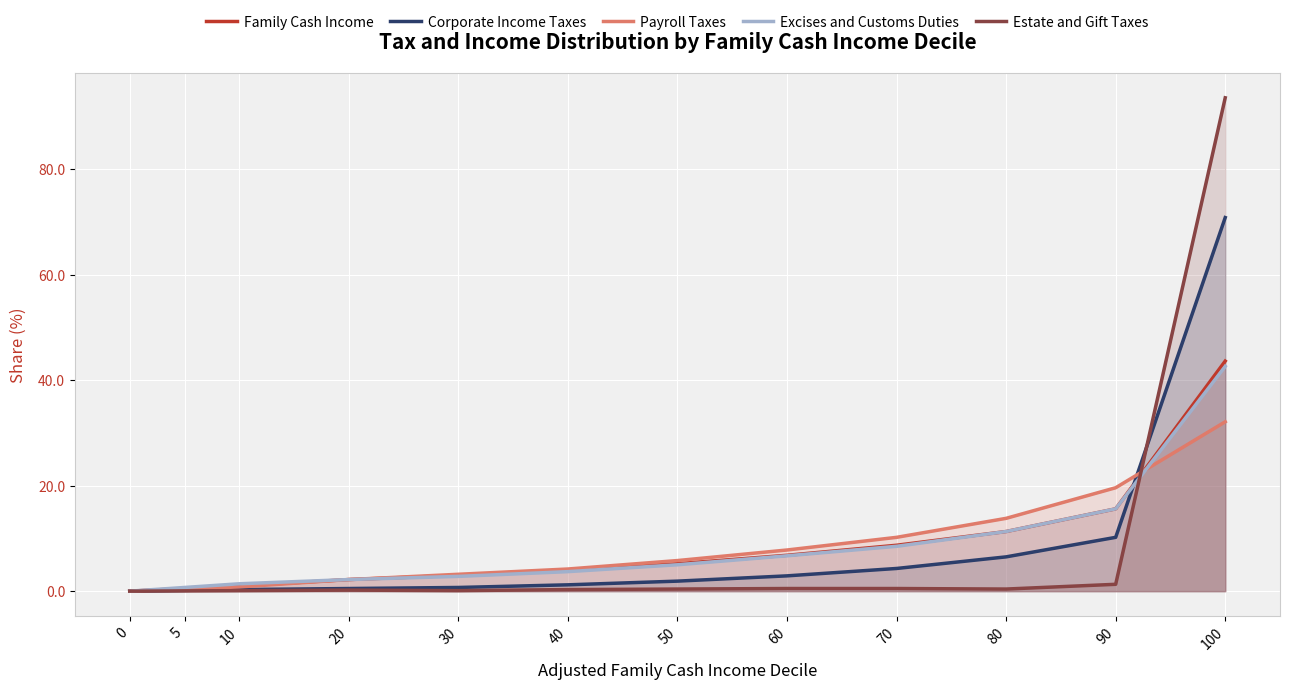

At how many categories does at least one series exceed 6?

5